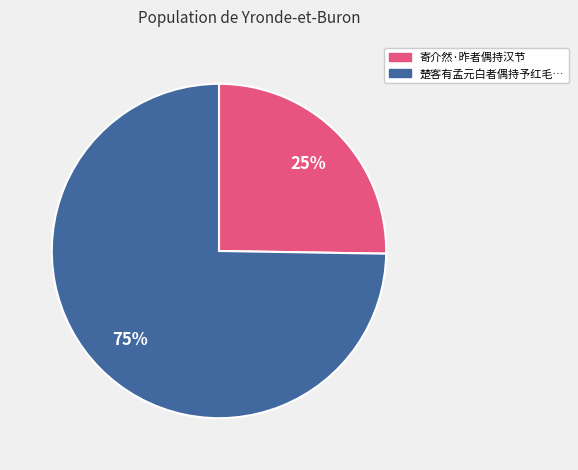

Is there any slice that represents more than half of the pie?

Yes